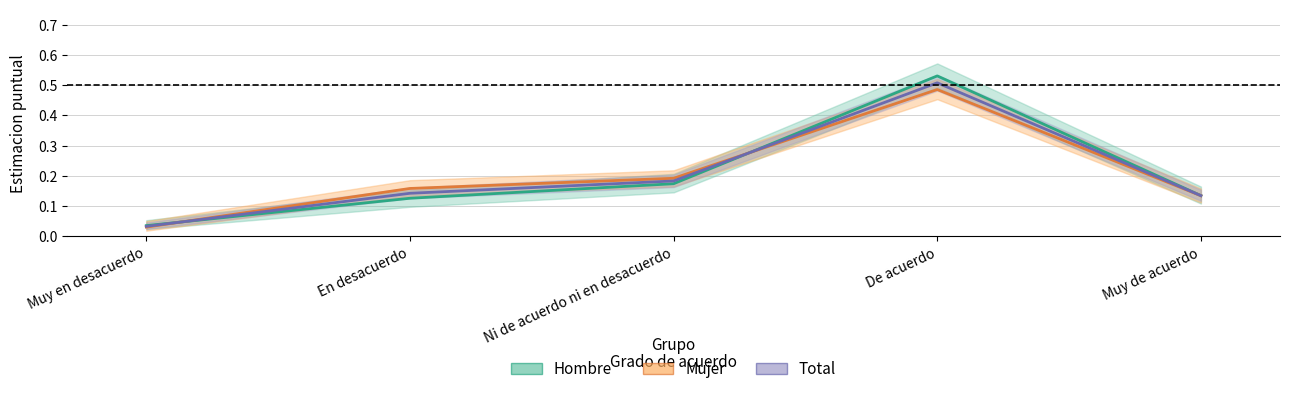

How many interior local peaks does the Hombre series have?

1